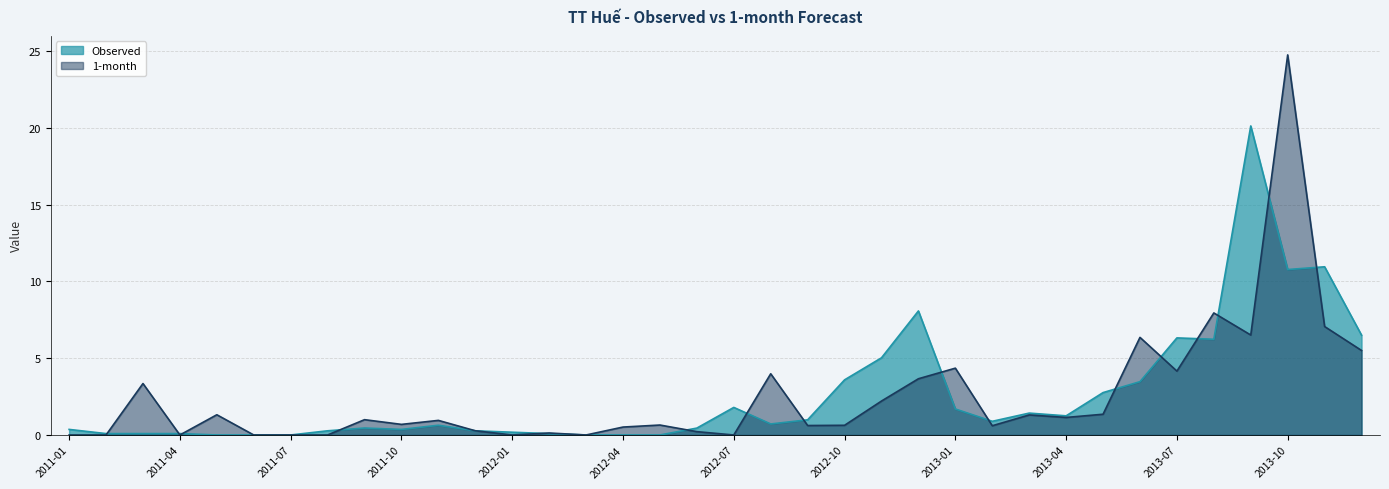

What are all the series names shown in the legend?

Observed, 1-month